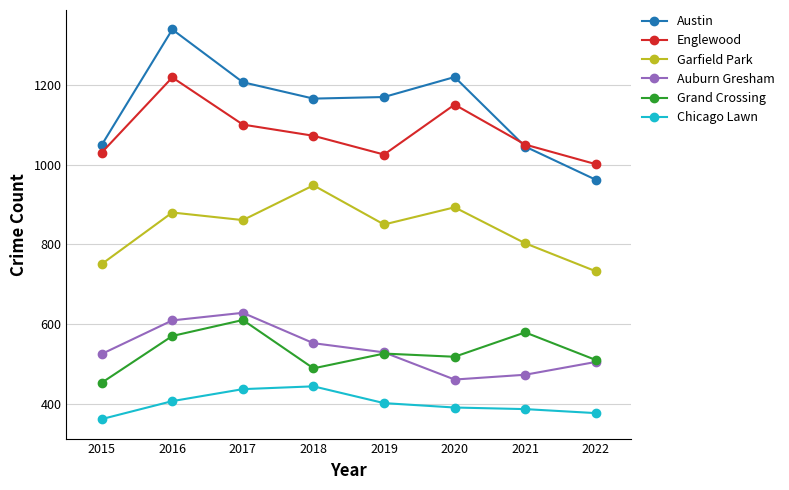

Which series has the largest total across all categories?

Austin